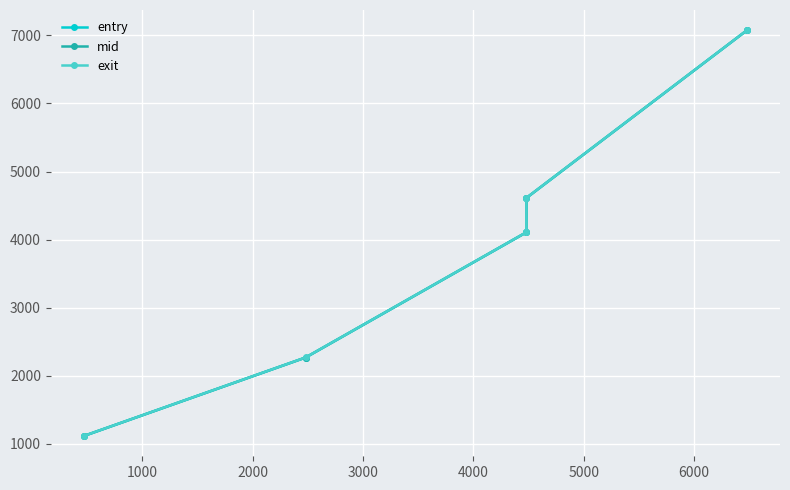

True or false: exit has more than 0 points higher than both neighbors.

False